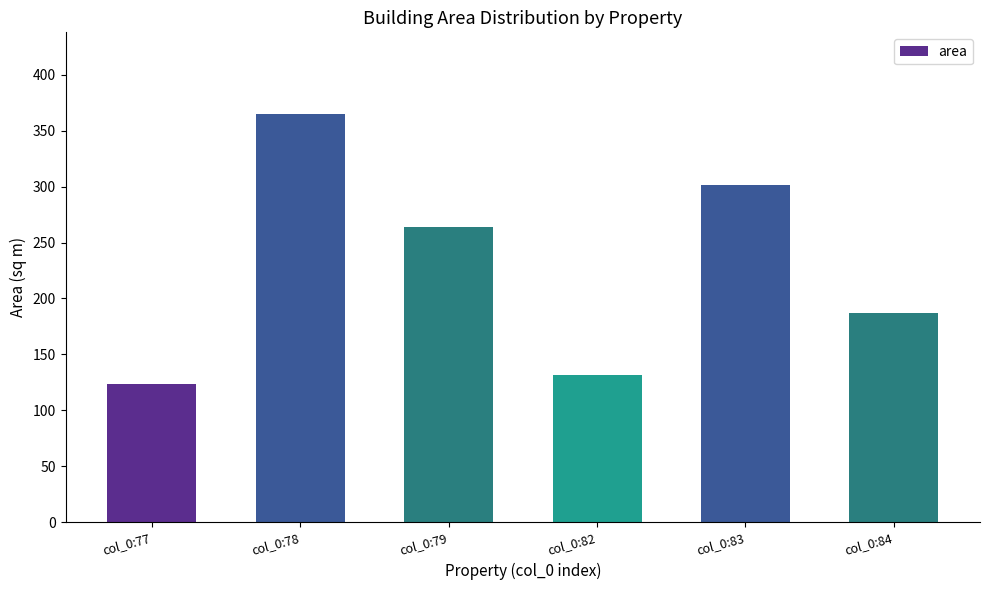

Which label corresponds to the smallest value in the chart?

col_0:77